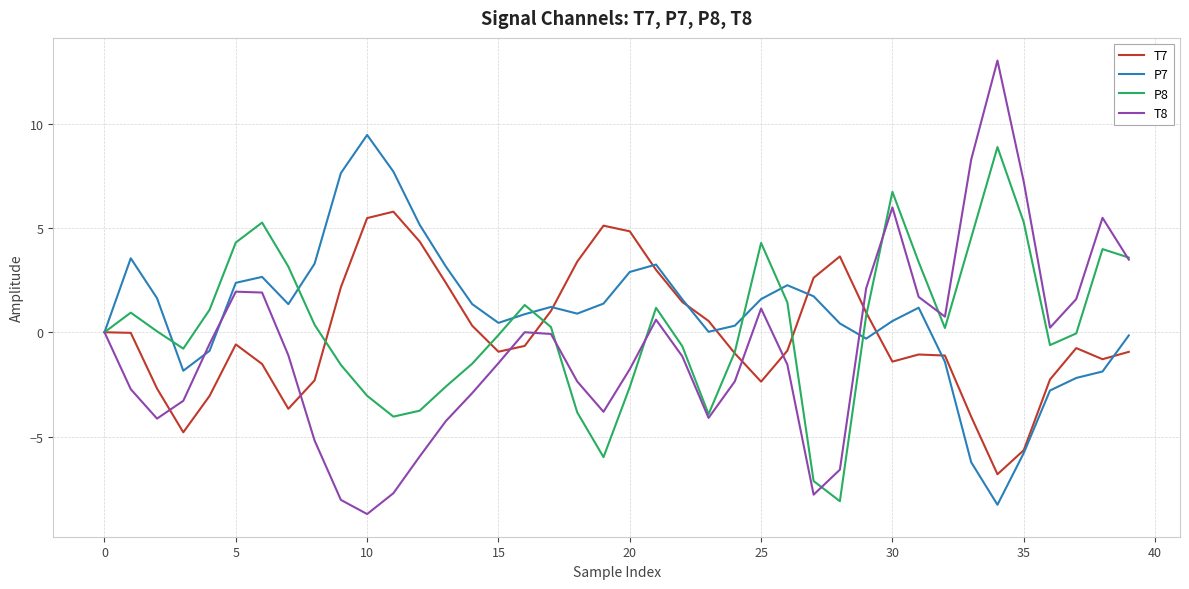

Does the chart have visible grid lines?

Yes